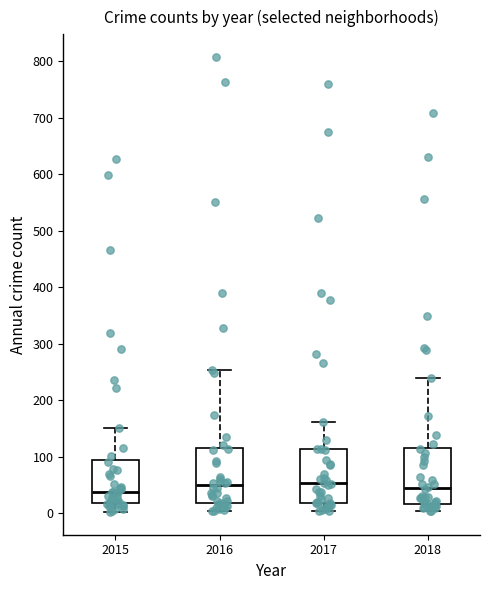

Reading left to right, read every box against the y-axis: the position of its median line, the range the box covers, and the ends of its whiskers. The values are not printed on the chart, so give them approximately, as read against the axis.

2015: median 40, box 20 to 90, whiskers 0 to 150
2016: median 50, box 20 to 110, whiskers 0 to 250
2017: median 50, box 20 to 110, whiskers 0 to 160
2018: median 40, box 20 to 120, whiskers 0 to 240